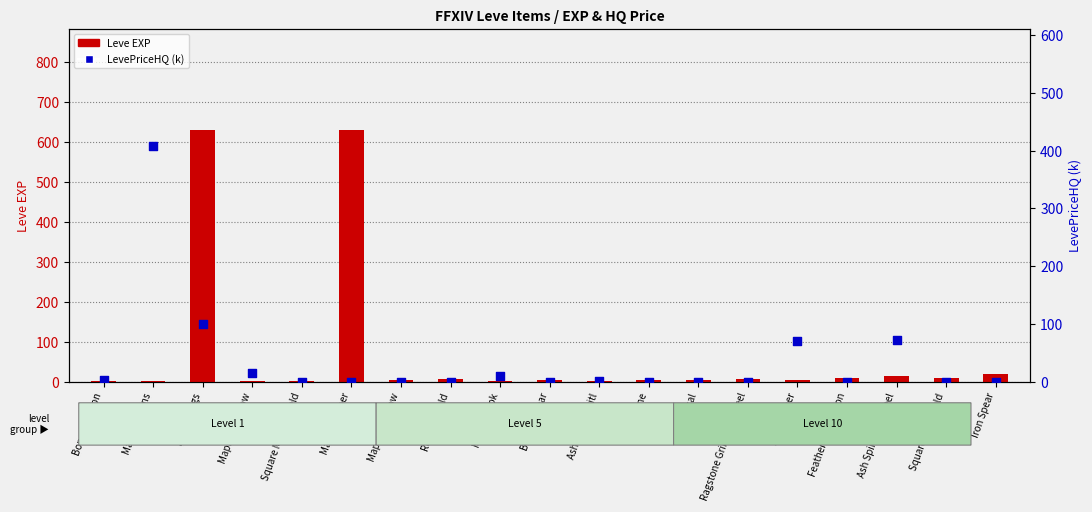

Is the value of Leve EXP at Maple Crook greater than the value of LevePriceHQ (k) at Ragstone Grinding Wheel?

Yes